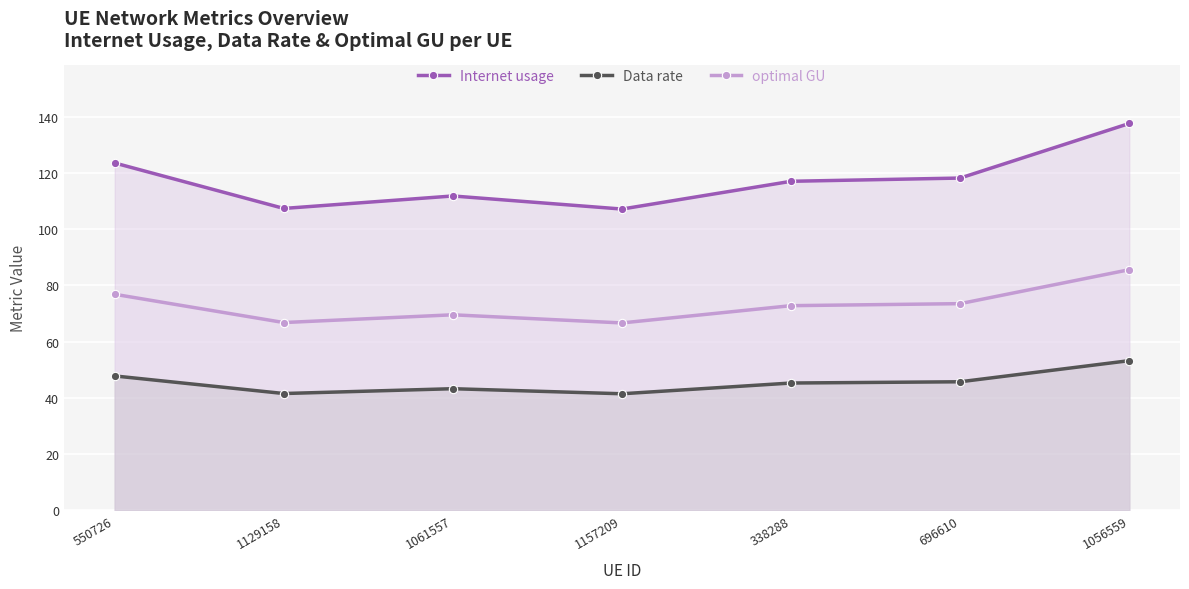

At which label does optimal GU first exceed 72?

550726